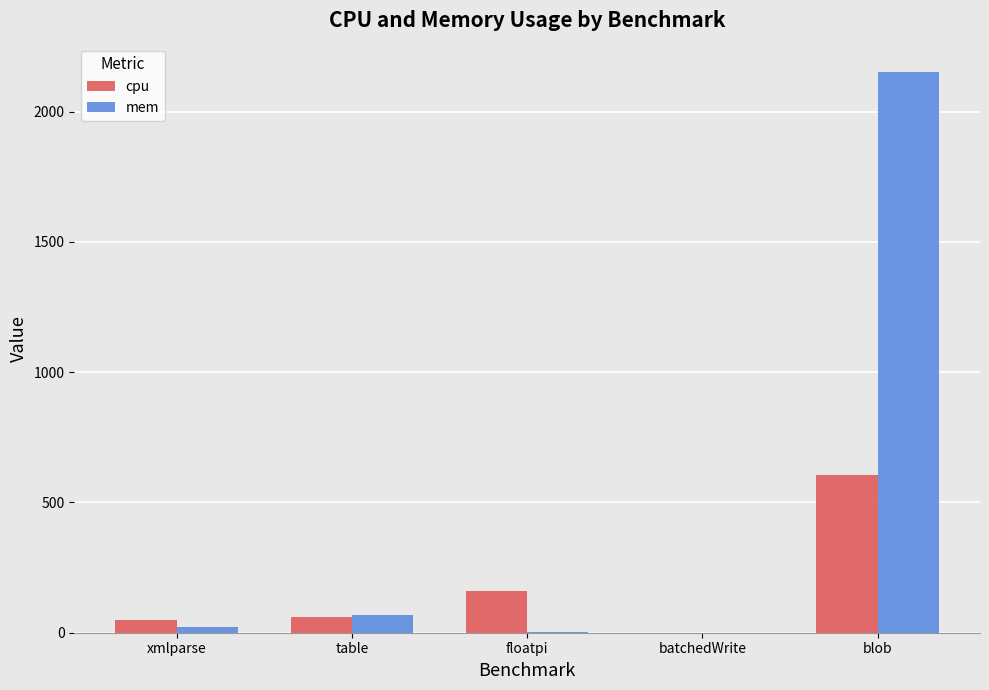

The cpu series shows 61.7 at floatpi. True or false?

False